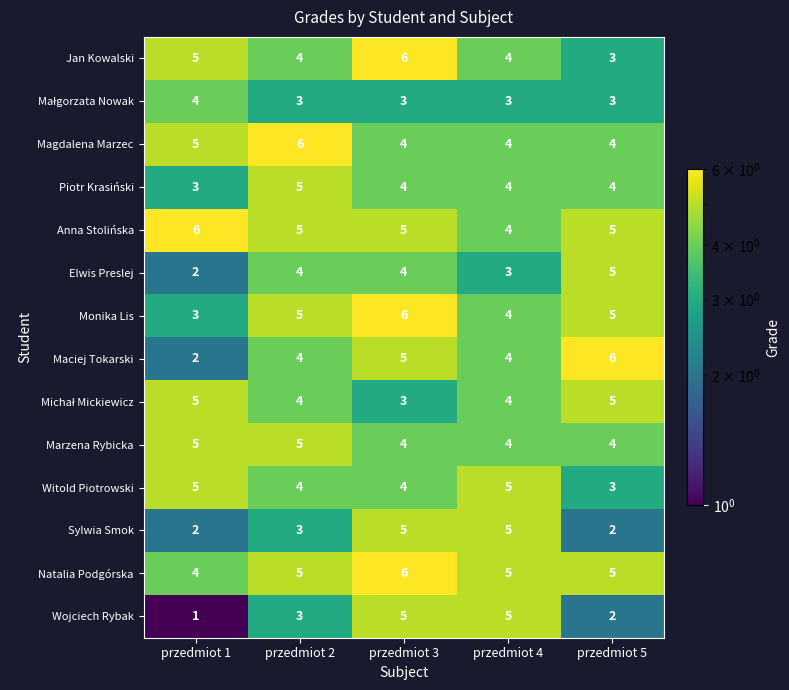

Where does the Witold Piotrowski series first go above 4?

przedmiot 1